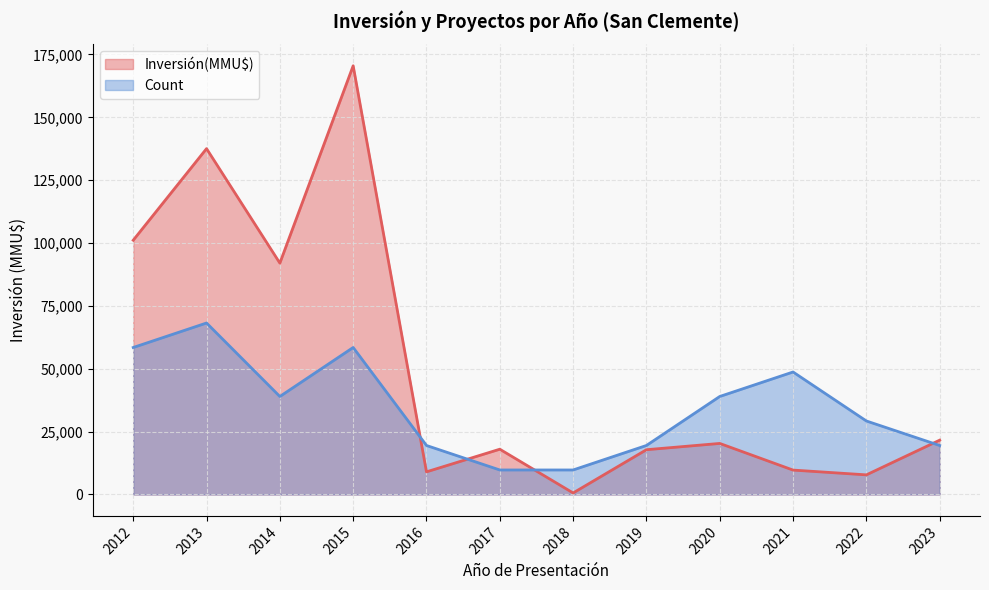

What is the value of the Count point at the 39th from the left?

1